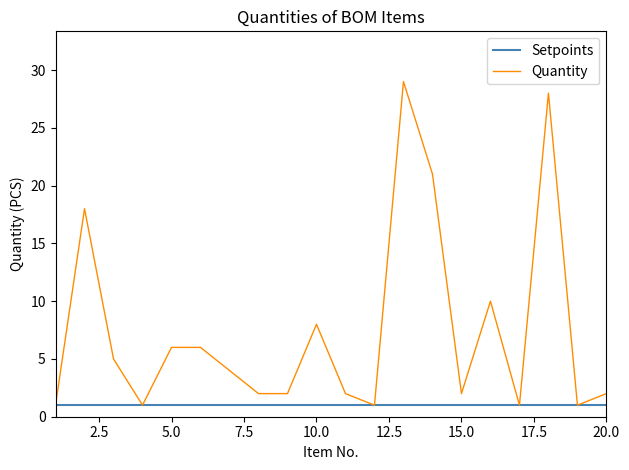

Which series has the largest range (max minus min)?

Quantity